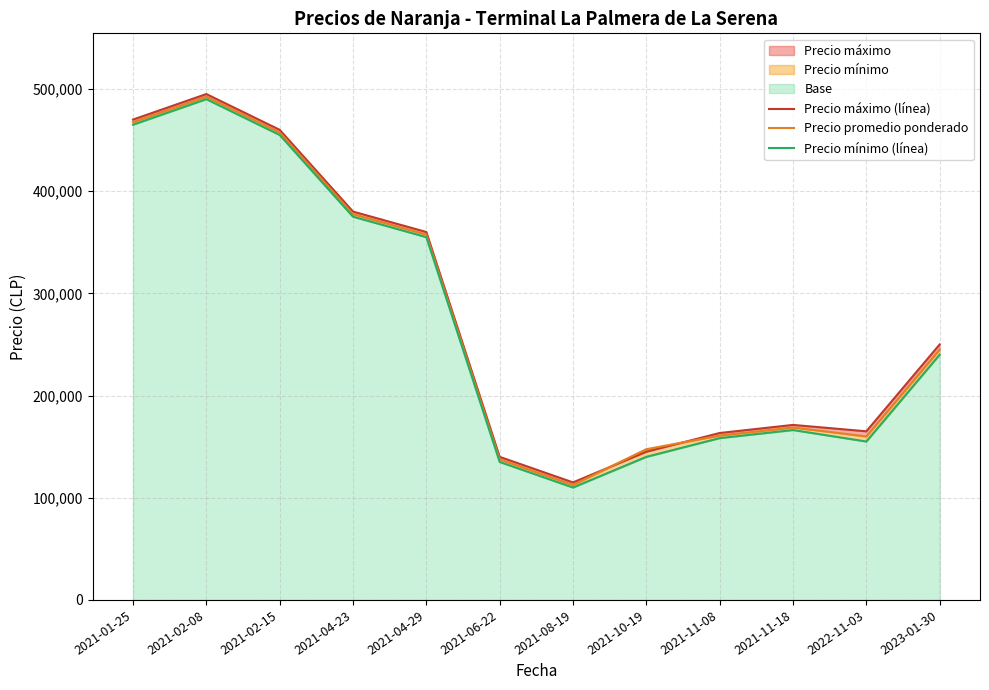

True or false: Precio promedio ponderado has a value of 675689.4 at 2021-04-23.

False